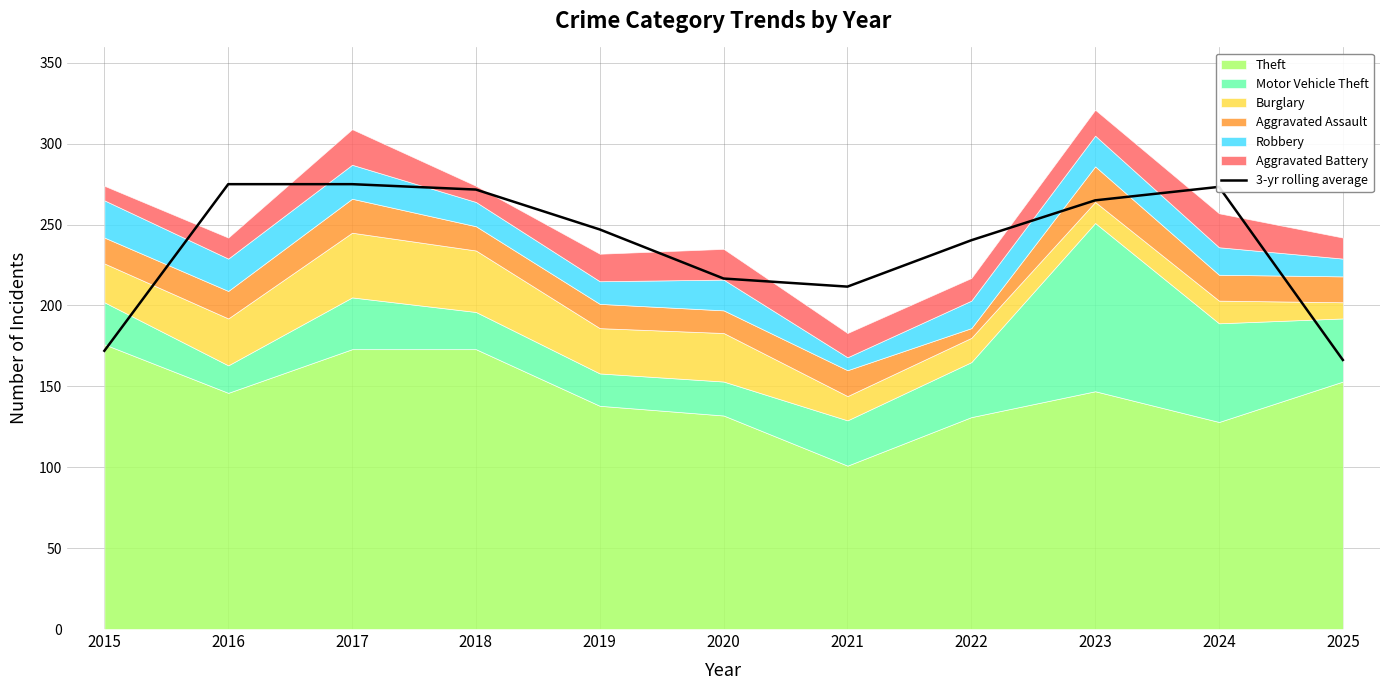

What is the change in value from 2015 to 2020?

+44.7